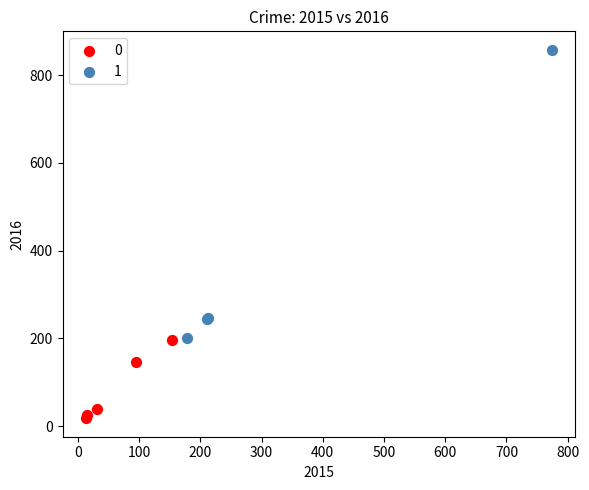

Which series has the largest Y range (max minus min)?

1